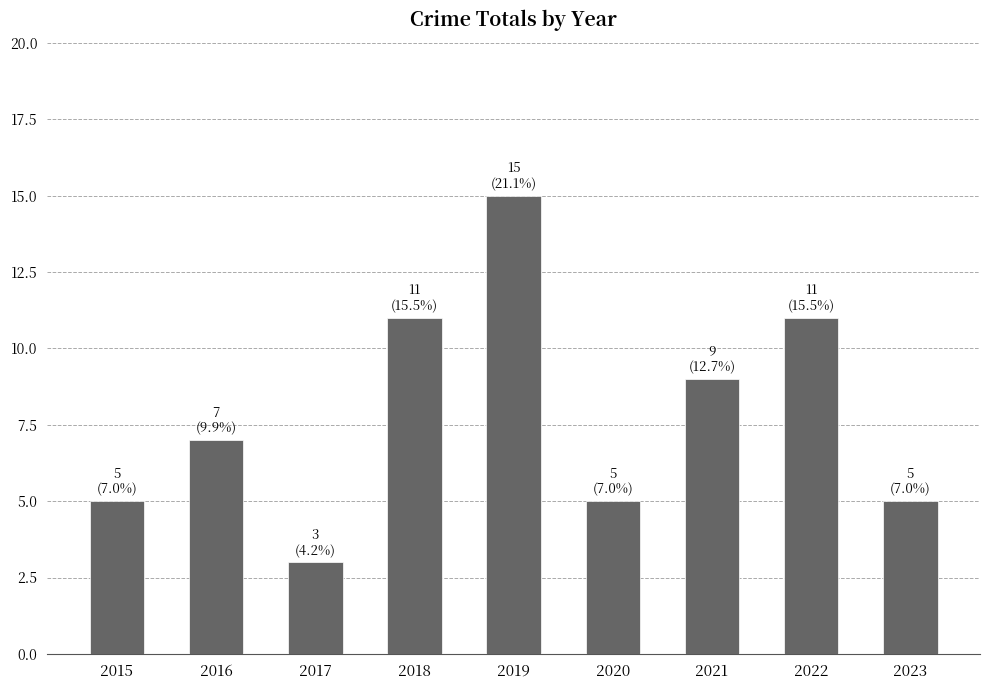

Reading left to right, transcribe all the data shown in this chart.

5	7	3	11	15	5	9	11	5